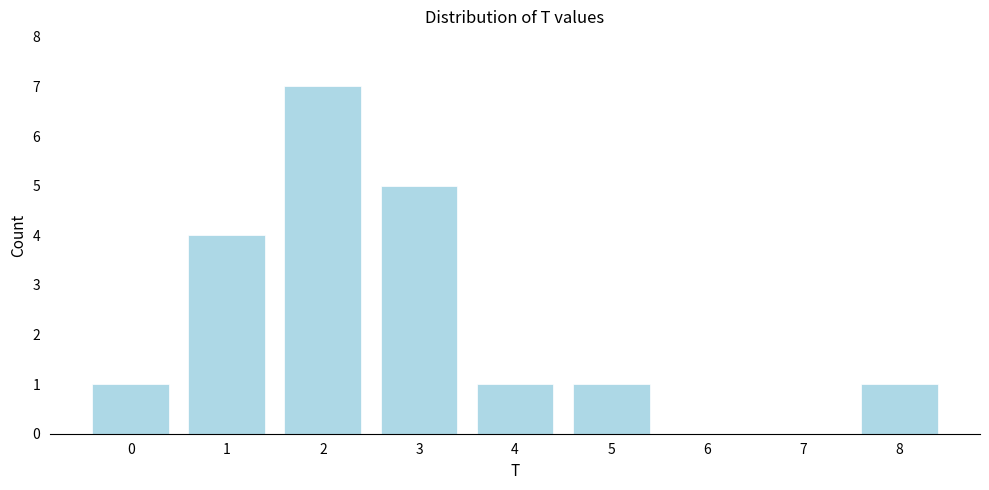

Reading left to right, transcribe this chart: for each bar, give the range it covers on the x-axis and its height. The values are not printed on the chart, so give them approximately, as read against the axis.

-0.5 to 0.5: 1
0.5 to 1.5: 4
1.5 to 2.5: 7
2.5 to 3.5: 5
3.5 to 4.5: 1
4.5 to 5.5: 1
5.5 to 6.5: 0
6.5 to 7.5: 0
7.5 to 8.5: 1